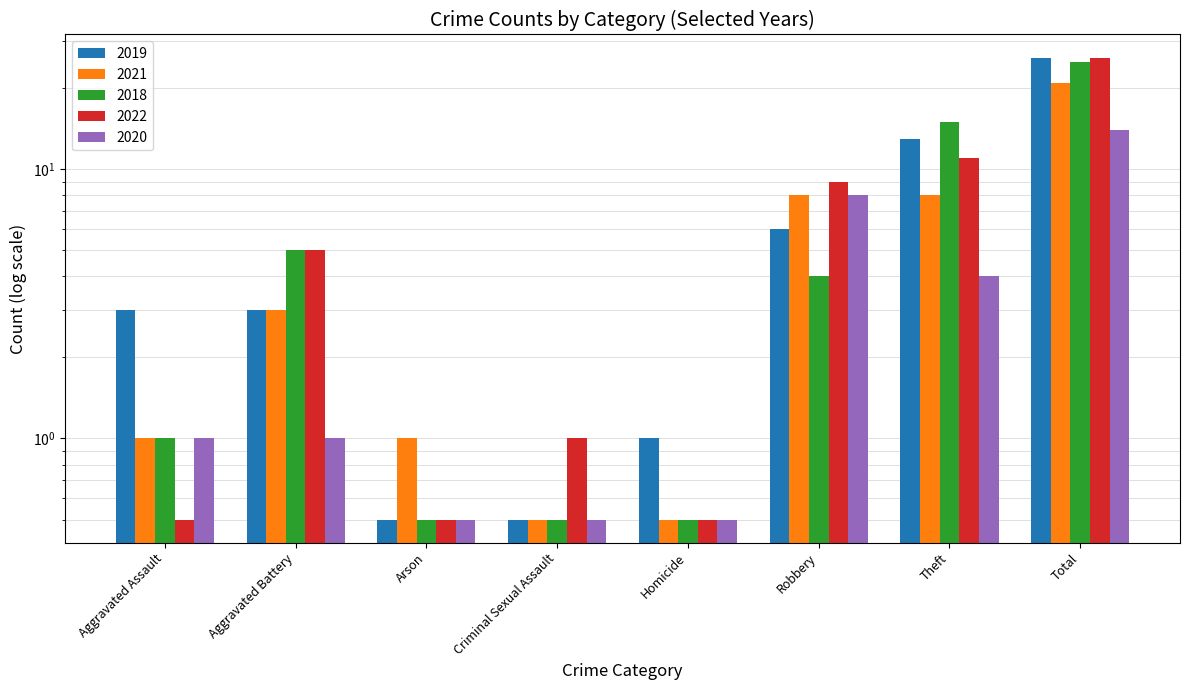

List the labels in order of 2020 value, smallest first.

Arson, Criminal Sexual Assault, Homicide, Aggravated Assault, Aggravated Battery, Theft, Robbery, Total